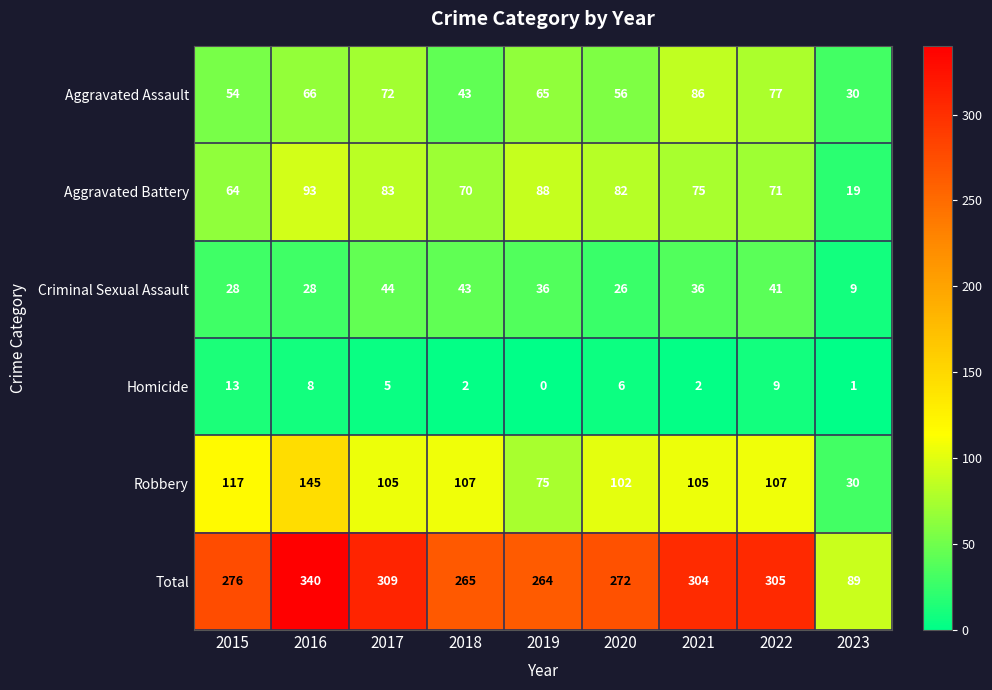

Which series has the widest spread of values?

Total